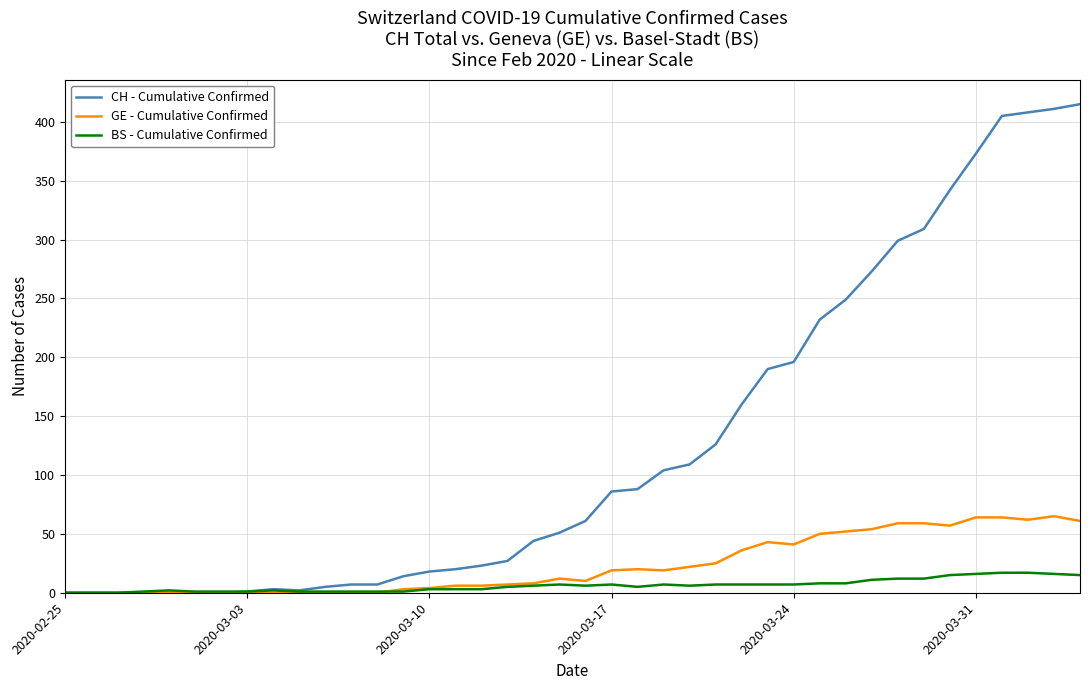

What is the maximum value shown in the chart?

415